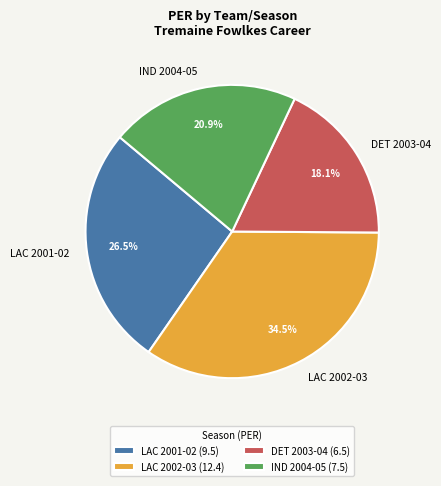

Which slice is the smallest?

DET 2003-04